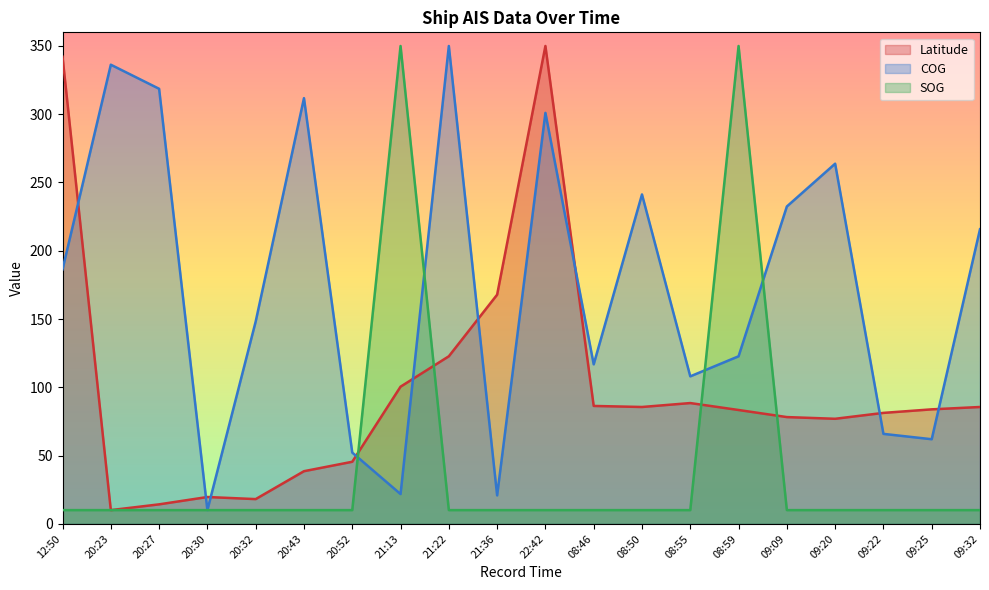

List the series in order of their overall mean, highest first.

COG, Latitude, SOG